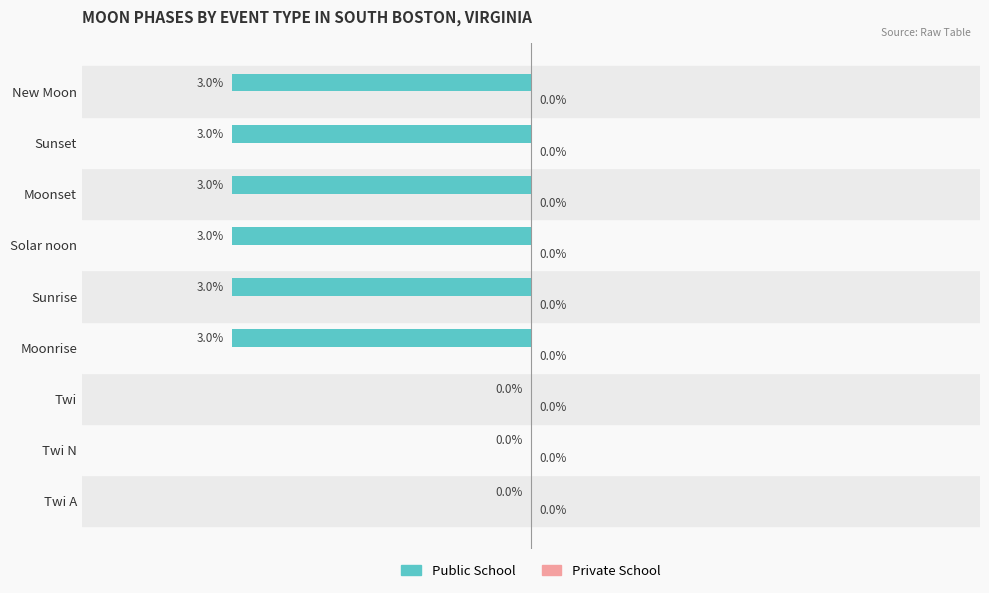

Between Moonrise and Twi, which is larger?

Twi